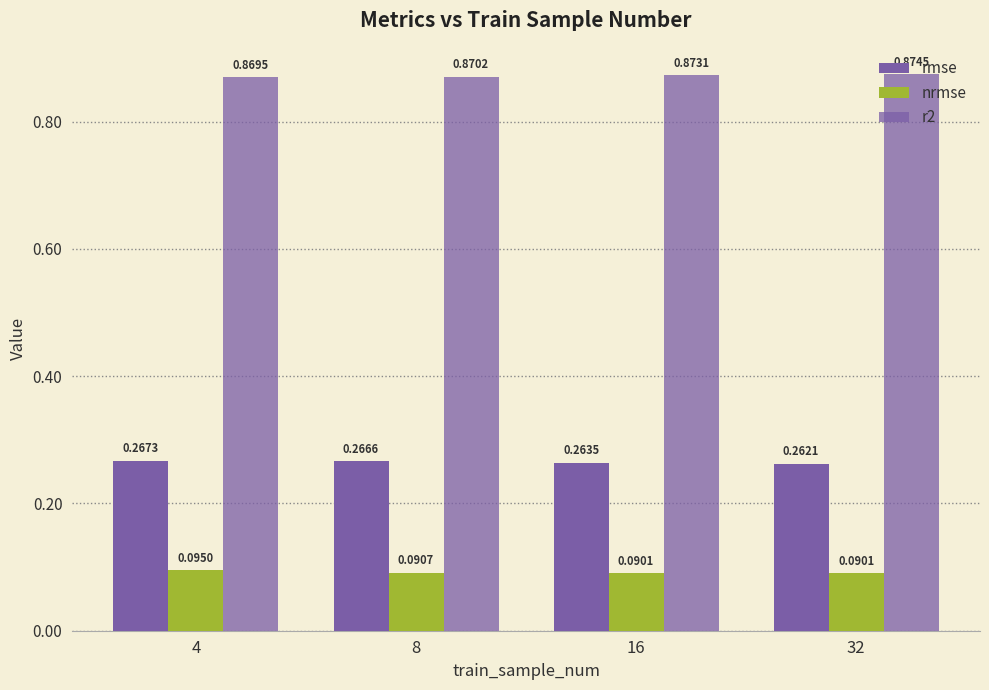

Reading left to right, extract all data points from this chart.

rmse: 4=0.3	8=0.3	16=0.3	32=0.3
nrmse: 4=0.1	8=0.1	16=0.1	32=0.1
r2: 4=0.9	8=0.9	16=0.9	32=0.9